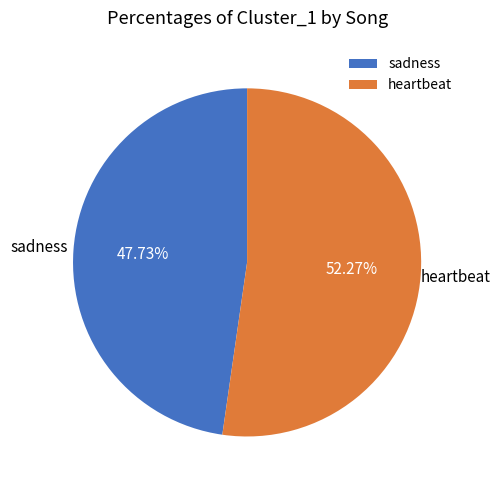

Does heartbeat account for over 50% of the chart?

Yes